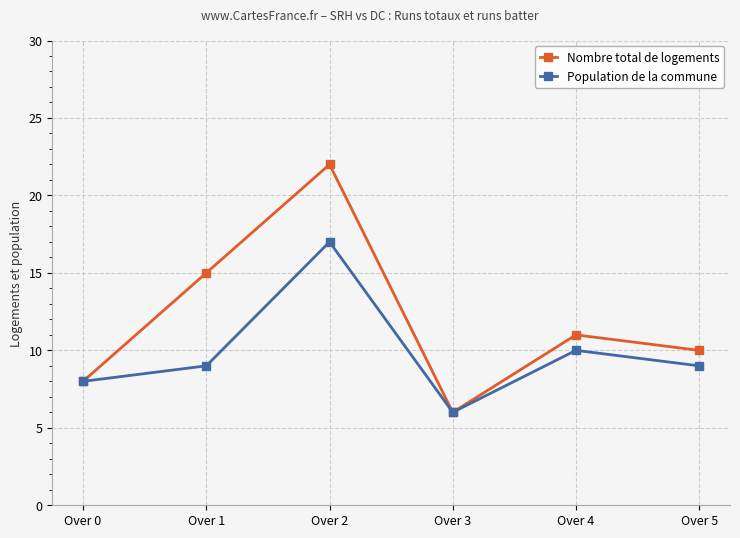

What is the value of the Nombre total de logements point at the 4th from the left?

6